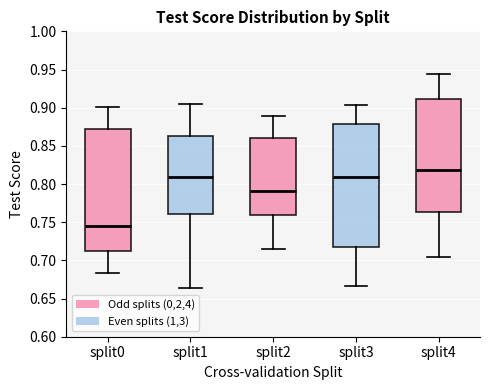

Reading left to right, transcribe this box plot: for each box, give where its median line is, the range the box spans, and where its two whiskers end, as read against the y-axis. The values are not printed on the chart, so give them approximately, as read against the axis.

split0: median 0.745, box 0.715 to 0.870, whiskers 0.685 to 0.900
split1: median 0.810, box 0.760 to 0.865, whiskers 0.665 to 0.905
split2: median 0.790, box 0.760 to 0.860, whiskers 0.715 to 0.890
split3: median 0.810, box 0.715 to 0.880, whiskers 0.665 to 0.905
split4: median 0.820, box 0.765 to 0.910, whiskers 0.705 to 0.945